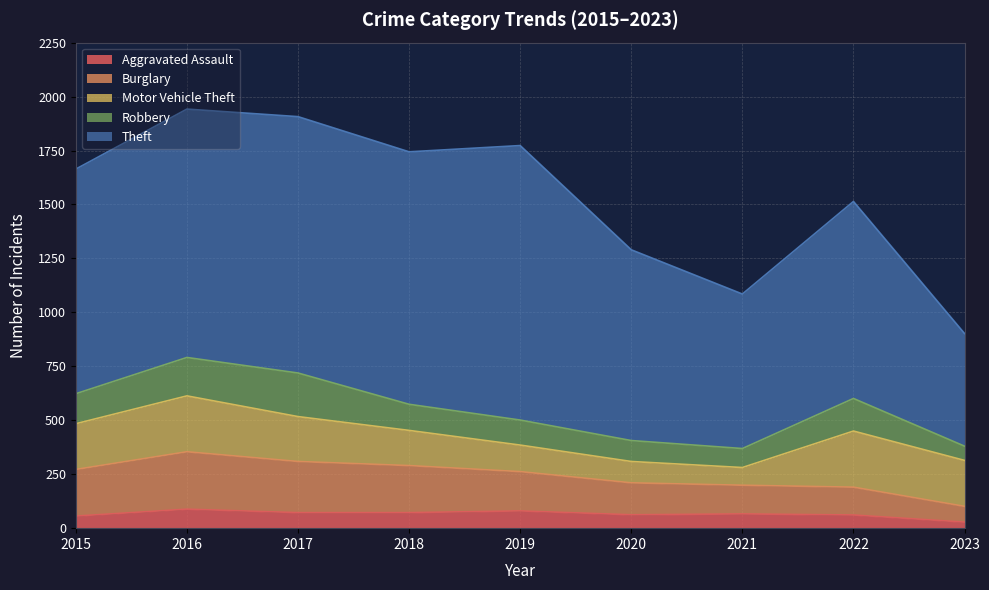

Read the Theft value at 2022.

913